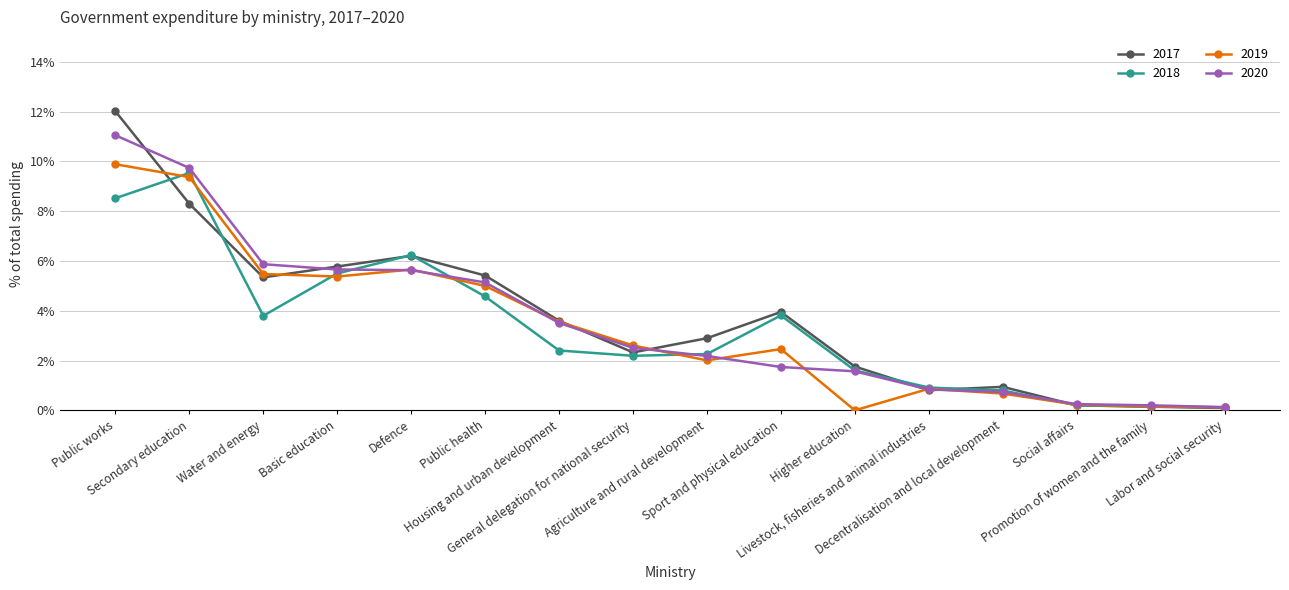

Reading left to right, transcribe all the data shown in this chart.

2017: Public works=0.1	Secondary education=0.1	Water and energy=0.1	Basic education=0.1	Defence=0.1	Public health=0.1	Housing and urban development=0.0	General delegation for national security=0.0	Agriculture and rural development=0.0	Sport and physical education=0.0	Higher education=0.0	Livestock, fisheries and animal industries=0.0	Decentralisation and local development=0.0	Social affairs=0.0	Promotion of women and the family=0.0	Labor and social security=0.0
2018: Public works=0.1	Secondary education=0.1	Water and energy=0.0	Basic education=0.1	Defence=0.1	Public health=0.0	Housing and urban development=0.0	General delegation for national security=0.0	Agriculture and rural development=0.0	Sport and physical education=0.0	Higher education=0.0	Livestock, fisheries and animal industries=0.0	Decentralisation and local development=0.0	Social affairs=0.0	Promotion of women and the family=0.0	Labor and social security=0.0
2019: Public works=0.1	Secondary education=0.1	Water and energy=0.1	Basic education=0.1	Defence=0.1	Public health=0.0	Housing and urban development=0.0	General delegation for national security=0.0	Agriculture and rural development=0.0	Sport and physical education=0.0	Higher education=0.0	Livestock, fisheries and animal industries=0.0	Decentralisation and local development=0.0	Social affairs=0.0	Promotion of women and the family=0.0	Labor and social security=0.0
2020: Public works=0.1	Secondary education=0.1	Water and energy=0.1	Basic education=0.1	Defence=0.1	Public health=0.1	Housing and urban development=0.0	General delegation for national security=0.0	Agriculture and rural development=0.0	Sport and physical education=0.0	Higher education=0.0	Livestock, fisheries and animal industries=0.0	Decentralisation and local development=0.0	Social affairs=0.0	Promotion of women and the family=0.0	Labor and social security=0.0